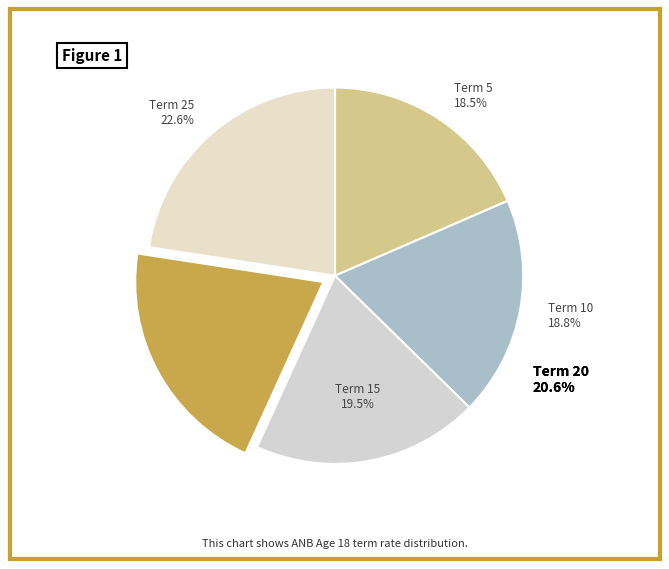

Does any single category account for the majority?

No